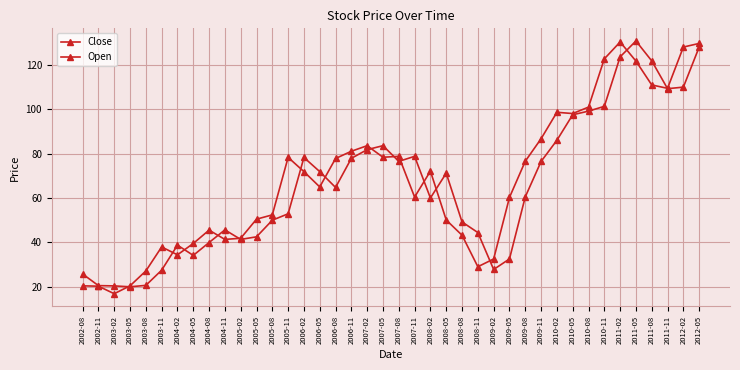

Does the chart have visible grid lines?

Yes